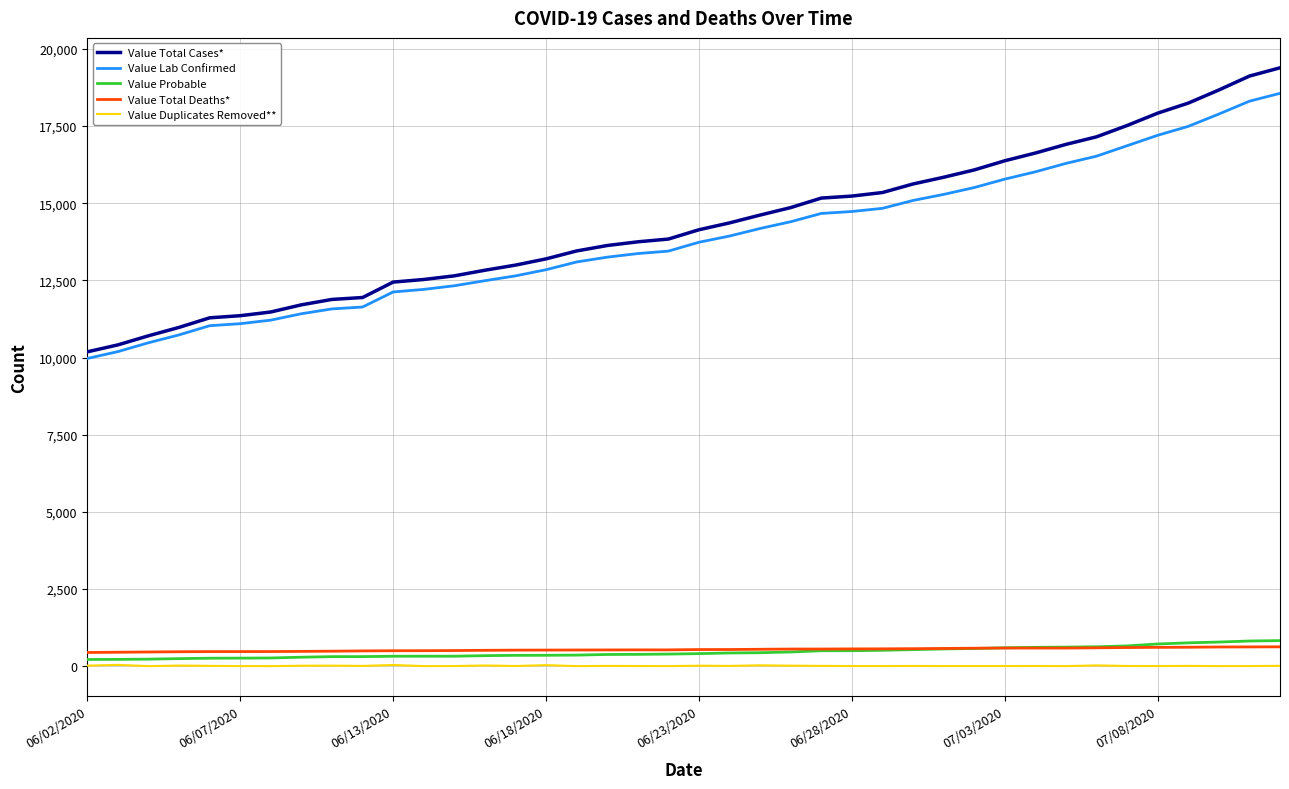

Does the chart display data point markers on the line(s)?

No